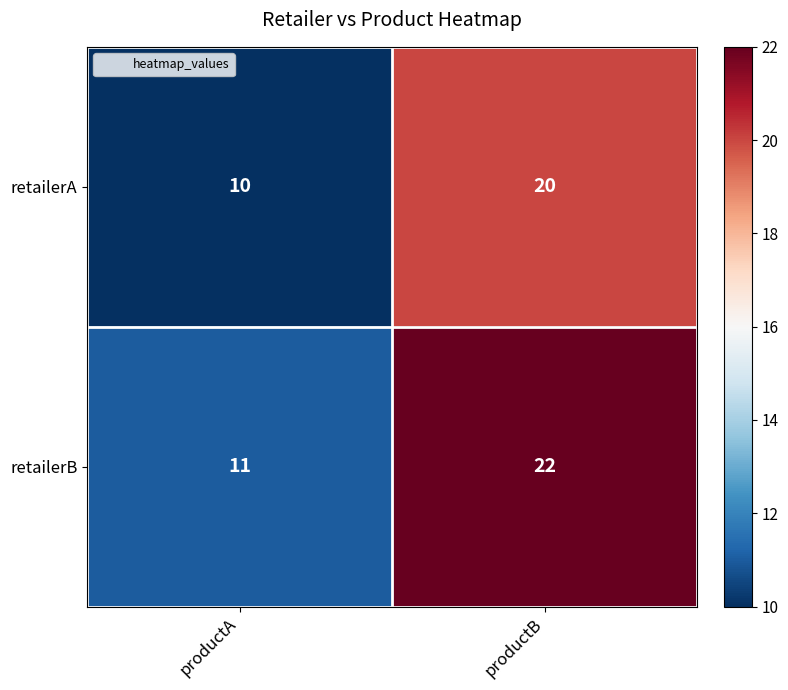

Which category has the highest value across all series?

productB